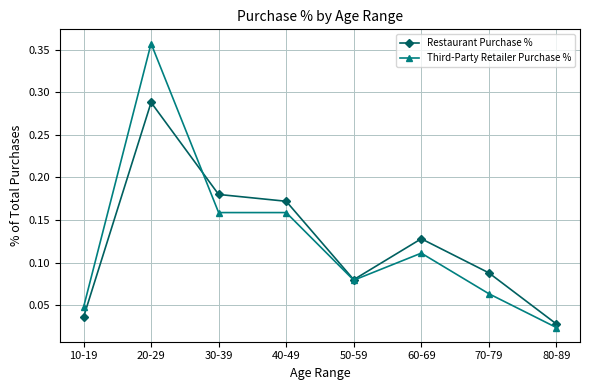

True or false: Restaurant Purchase % has more than 2 points higher than both neighbors.

False